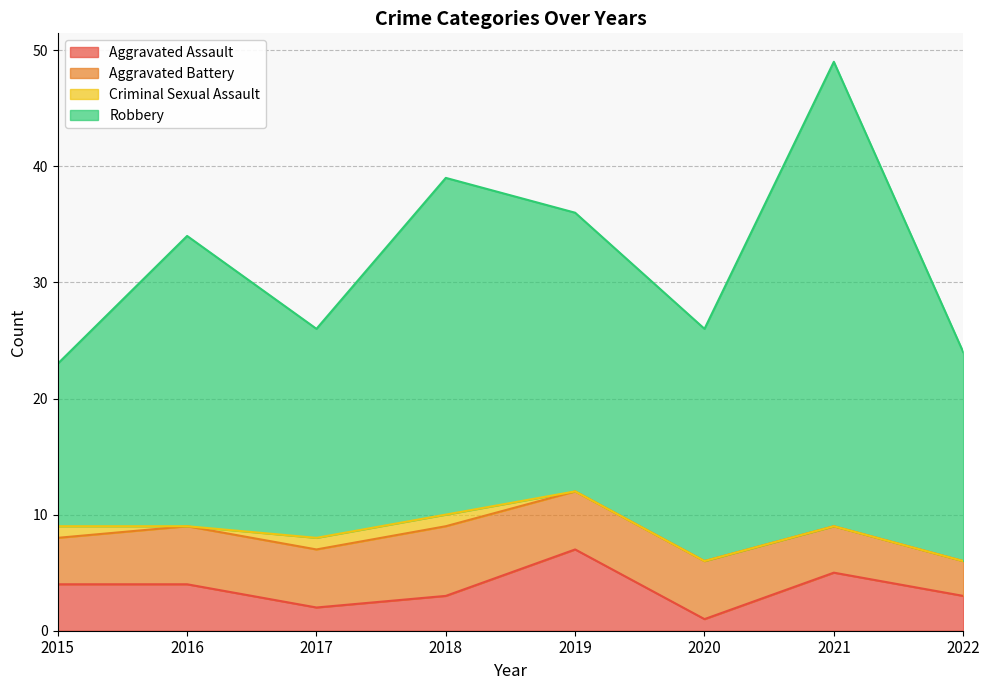

The Robbery series shows 11 at 2021. True or false?

False